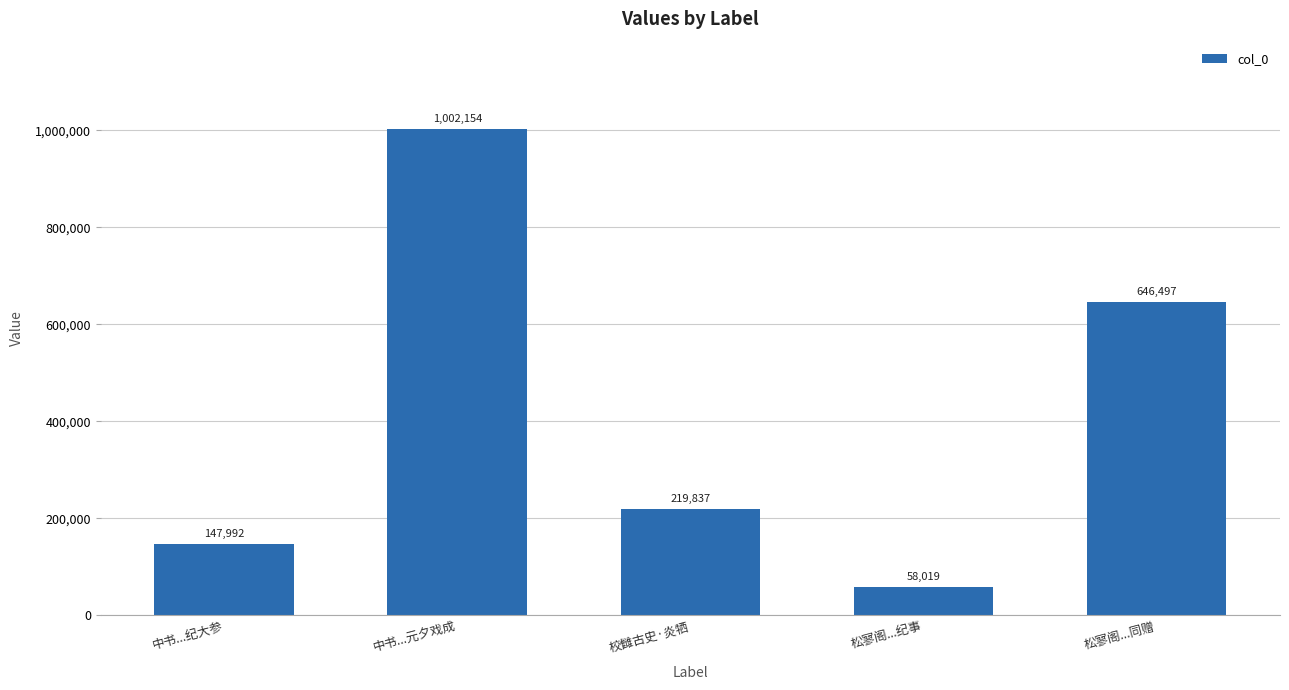

Reading left to right, transcribe all the data shown in this chart.

147992	1002154	219837	58019	646497